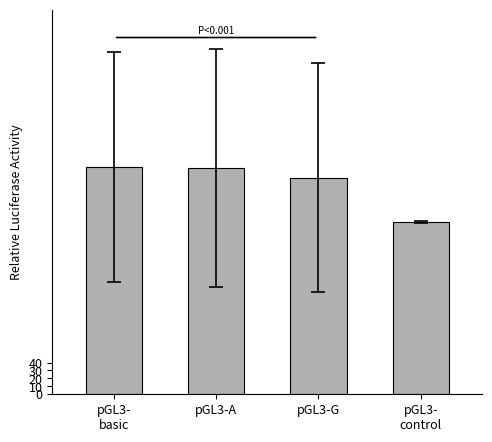

What is the difference between the second highest and minimum values?

68.0